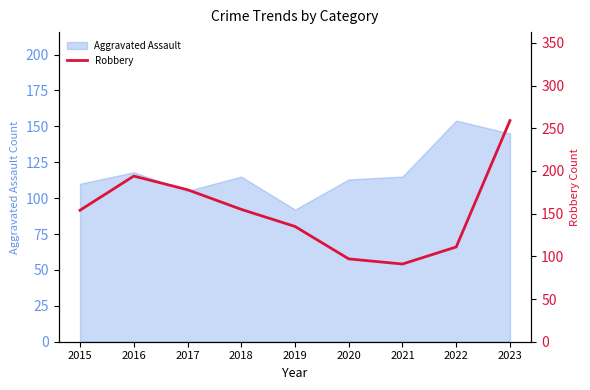

Reading left to right, what are all the values shown in this chart?

154	194	178	155	135	97	91	111	259